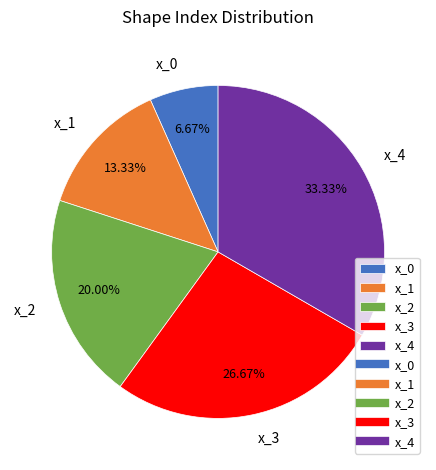

Combined, do x_1 and x_2 account for over 50%?

No